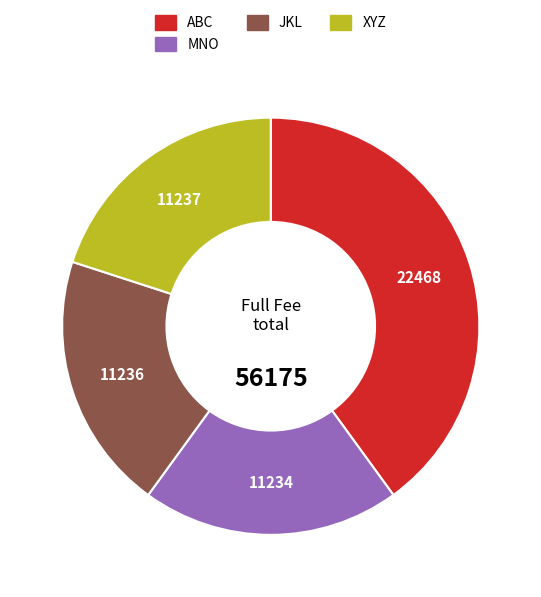

Does any single category account for the majority?

No